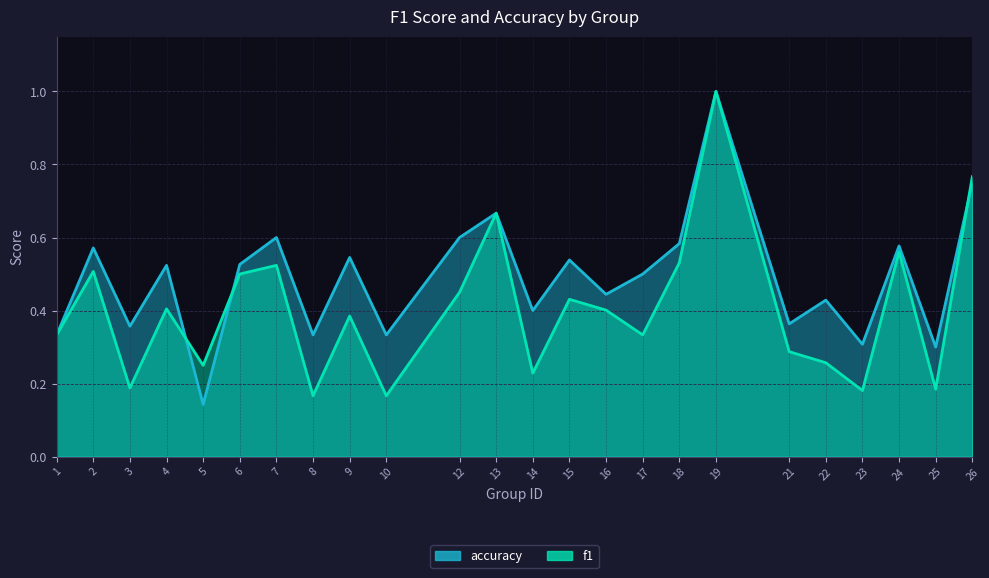

List the series in order of their overall mean, highest first.

accuracy, f1